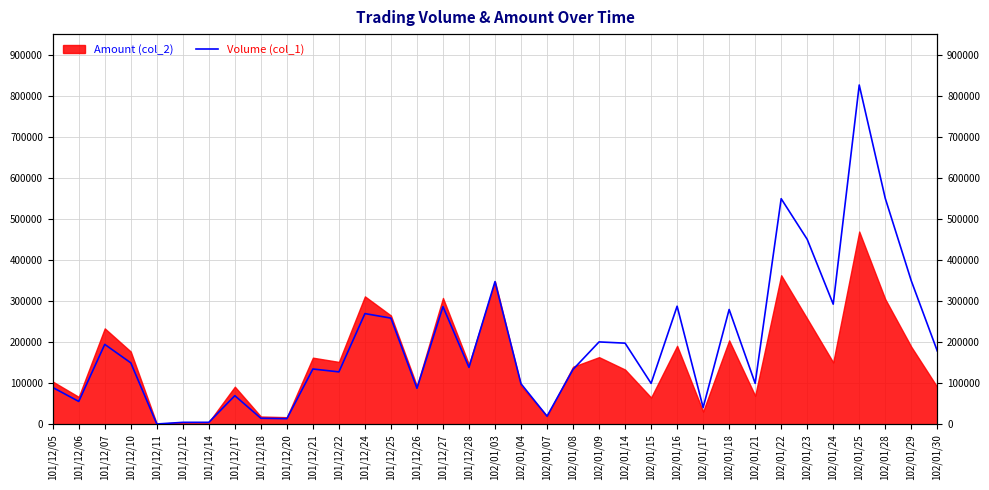

Which has a higher value, 102/01/23 or 101/12/05?

102/01/23